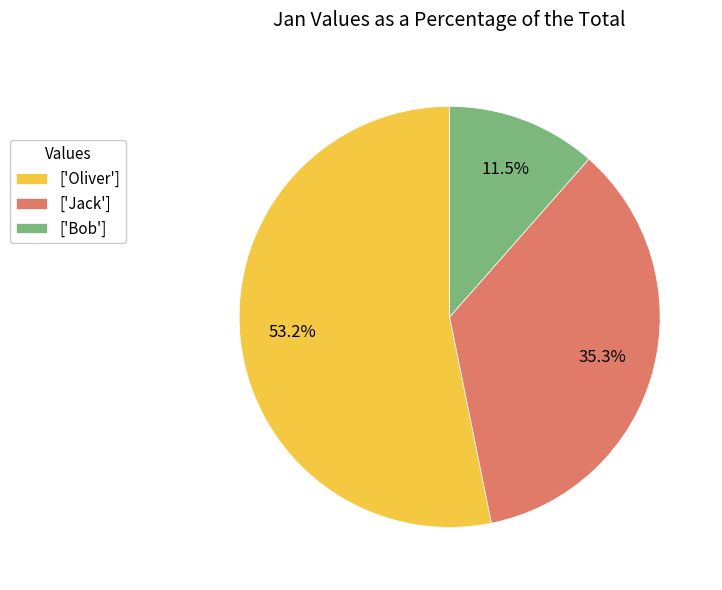

Between ['Jack'] and ['Bob'], which is larger?

['Jack']